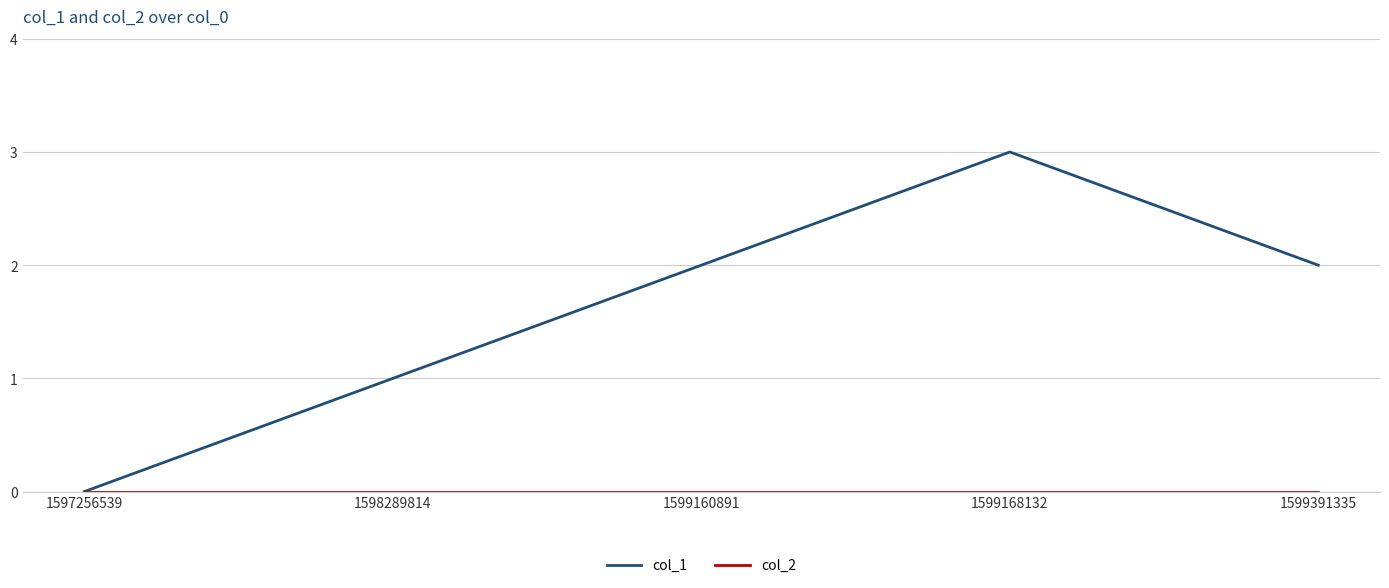

Which series changed the most between 1597256539 and 1599160891?

col_1